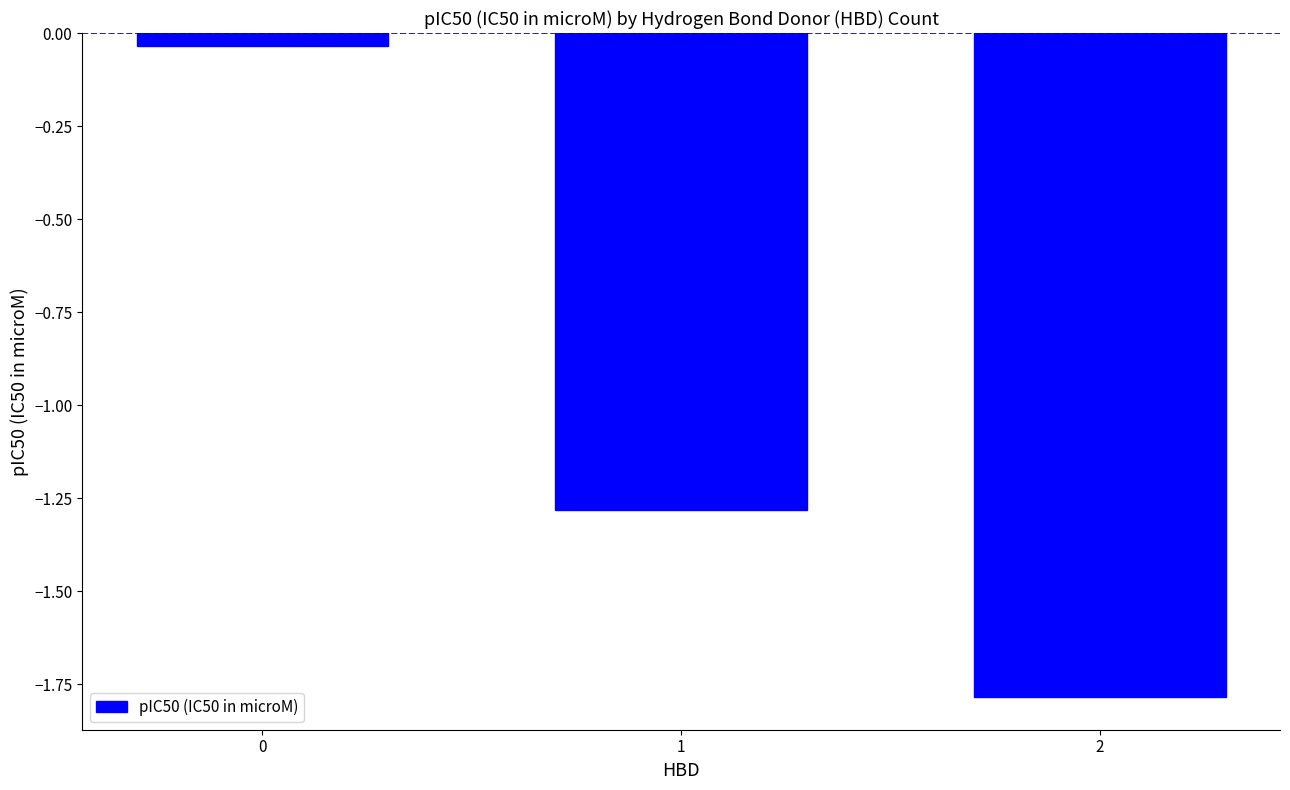

What is the change in value from 0 to 2?

-1.7